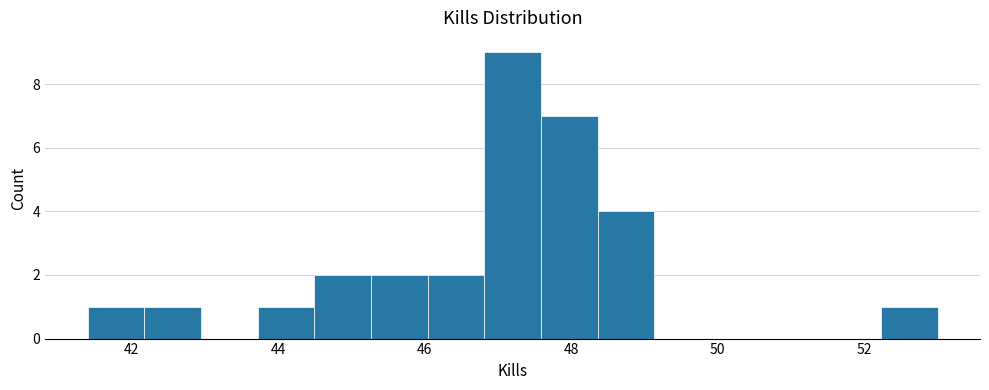

Read against the x-axis, roughly where is the centre of the tallest bar?

47.2